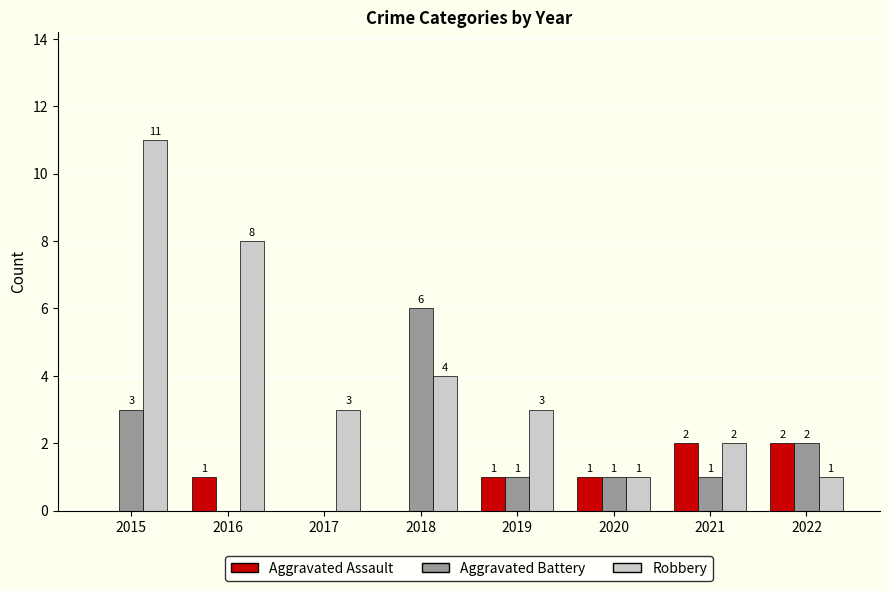

How many groups of bars are there?

8